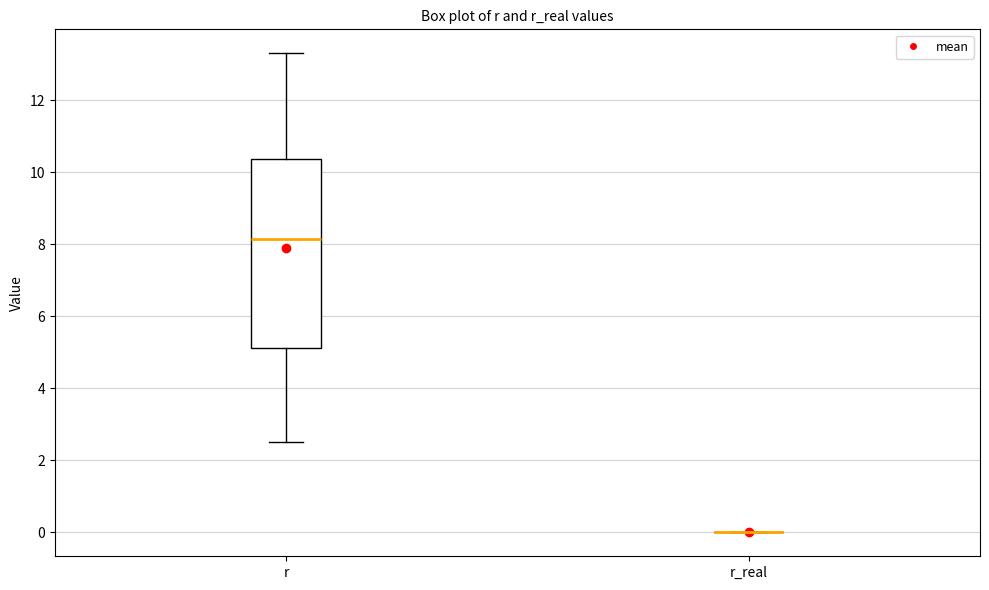

Where does the median line of the box for r sit on the y-axis? The values are not printed on the chart, so give them approximately, as read against the axis.

8.2